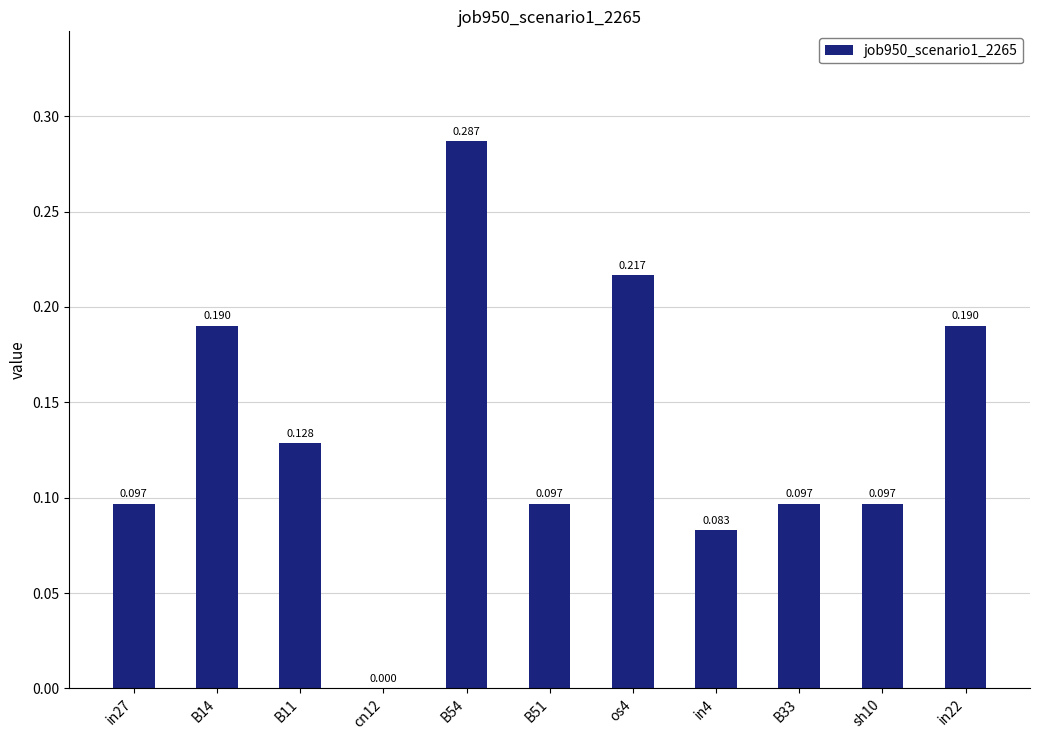

What is the difference between the maximum and minimum values?

0.3